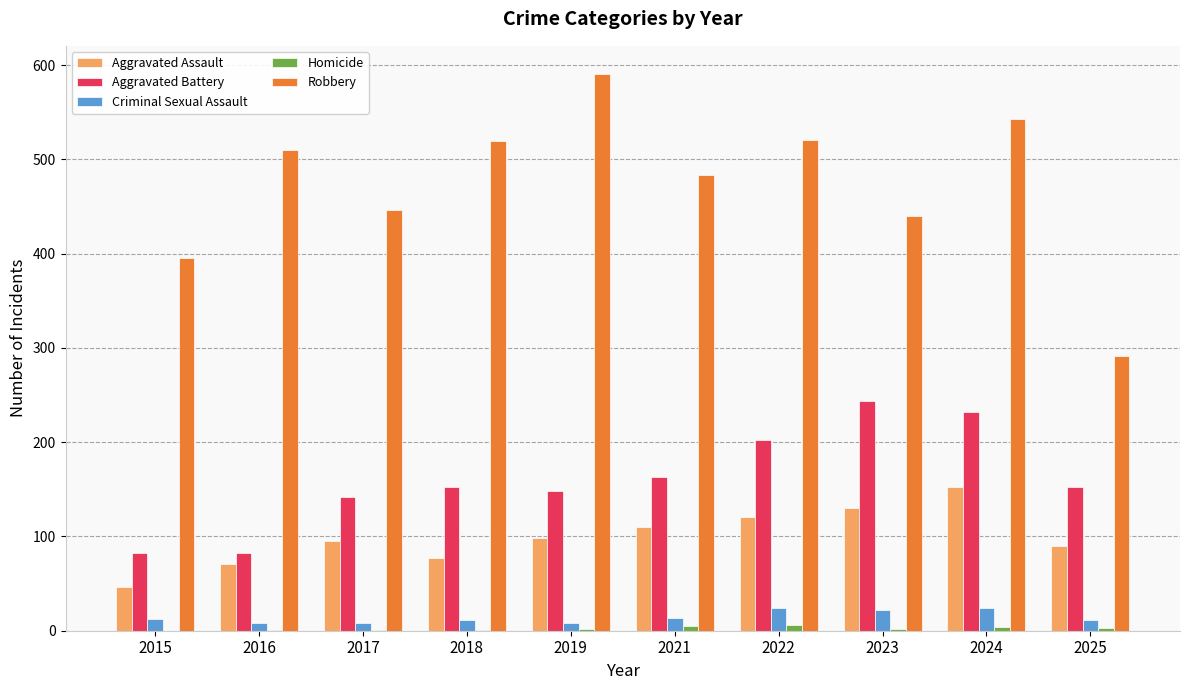

The value of Aggravated Assault at 2022 is 121. True or false?

True